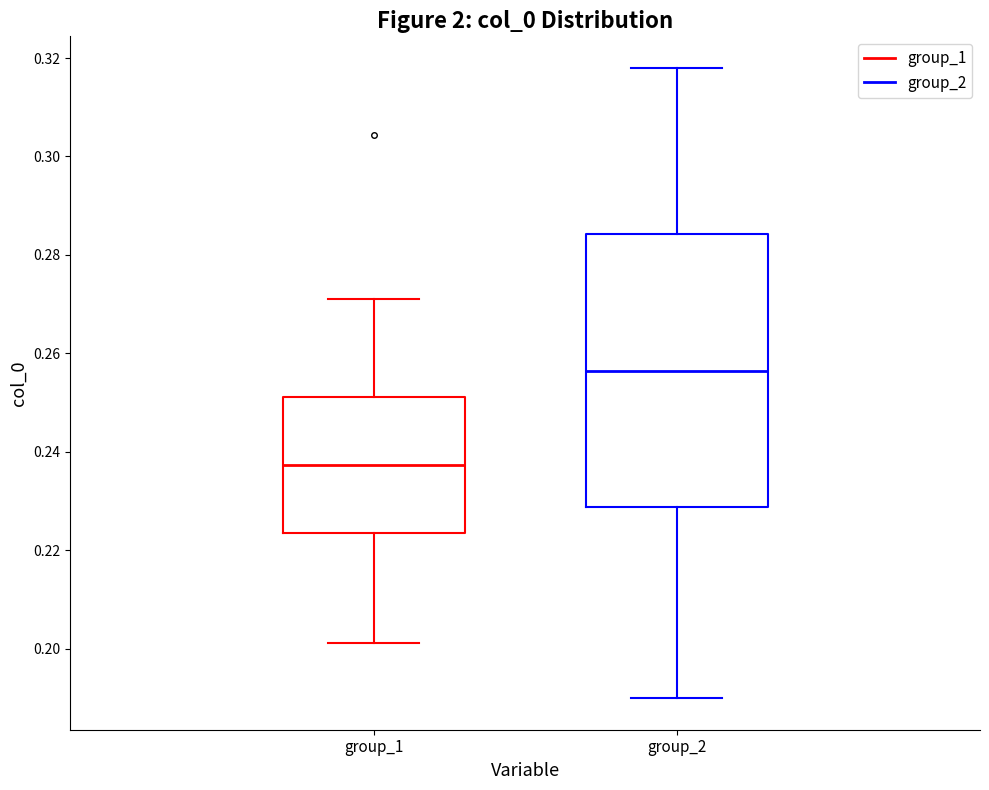

Where is the upper edge of the box for group_1 on the y-axis? The values are not printed on the chart, so give them approximately, as read against the axis.

0.252